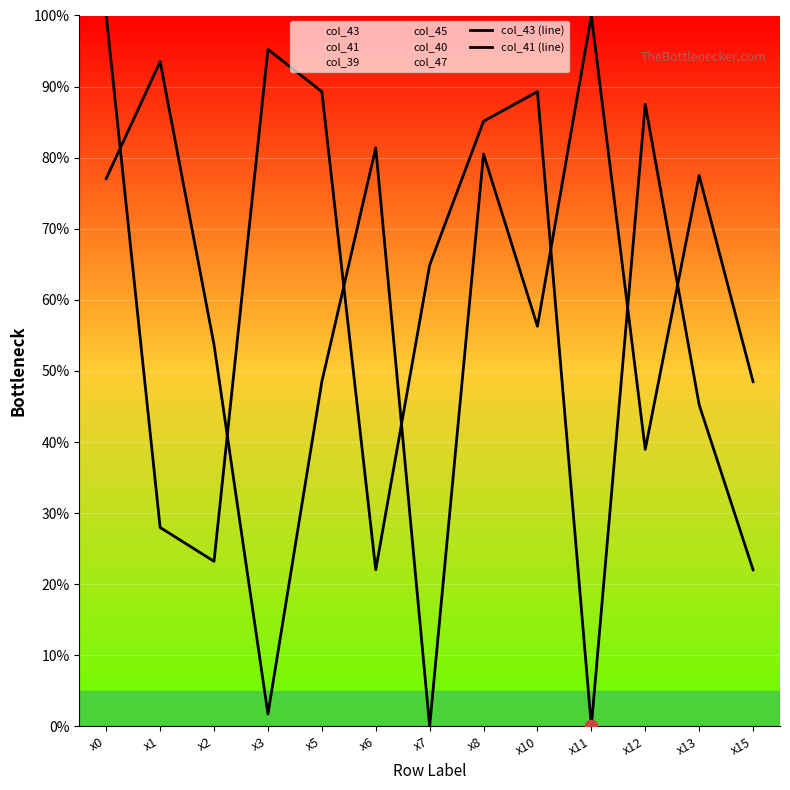

At which category is the sum across all series the highest?

x0